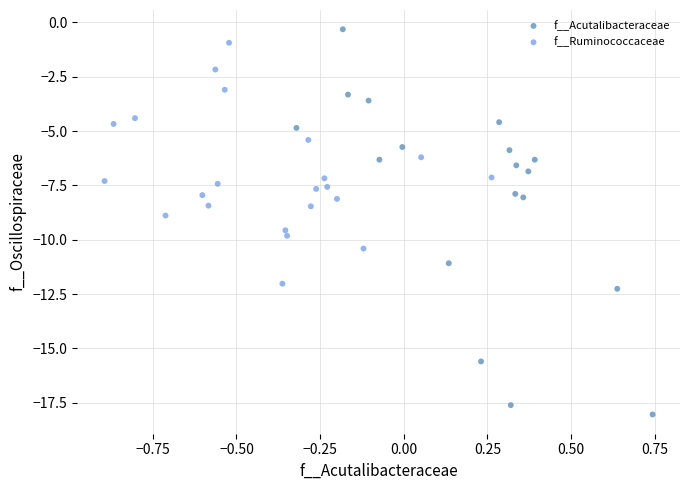

Which series contains the lowest Y value?

f__Acutalibacteraceae